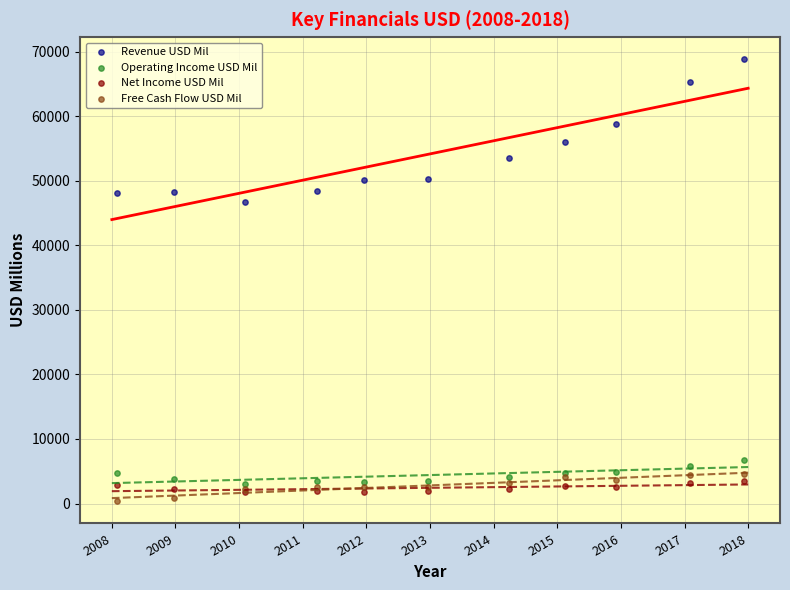

In the Revenue USD Mil series, what Y value is closest to 57806?

58733.0